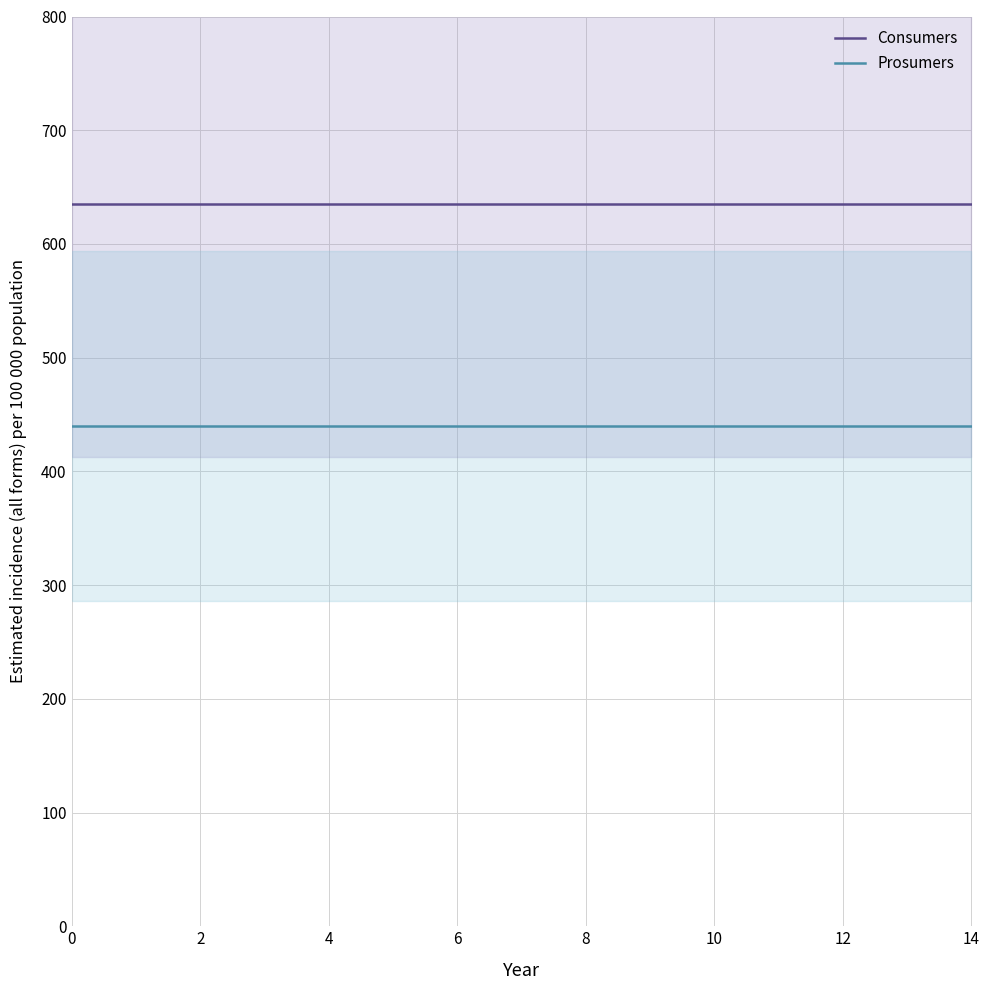

Reading left to right, list all the values displayed in this chart.

Consumers: 635	635	635	635	635	635	635	635	635	635	635	635	635	635	635
Prosumers: 440	440	440	440	440	440	440	440	440	440	440	440	440	440	440